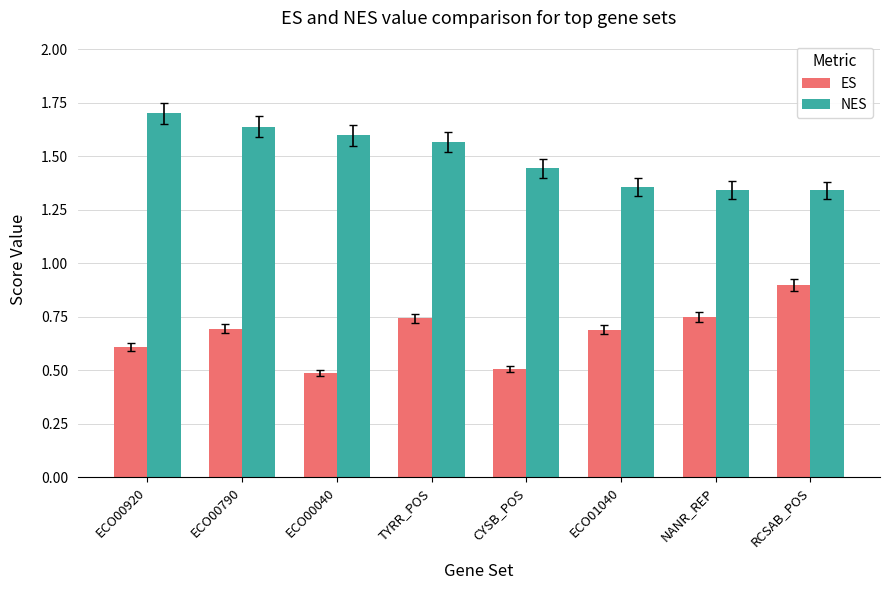

Which category has the highest value across all series?

ECO00920